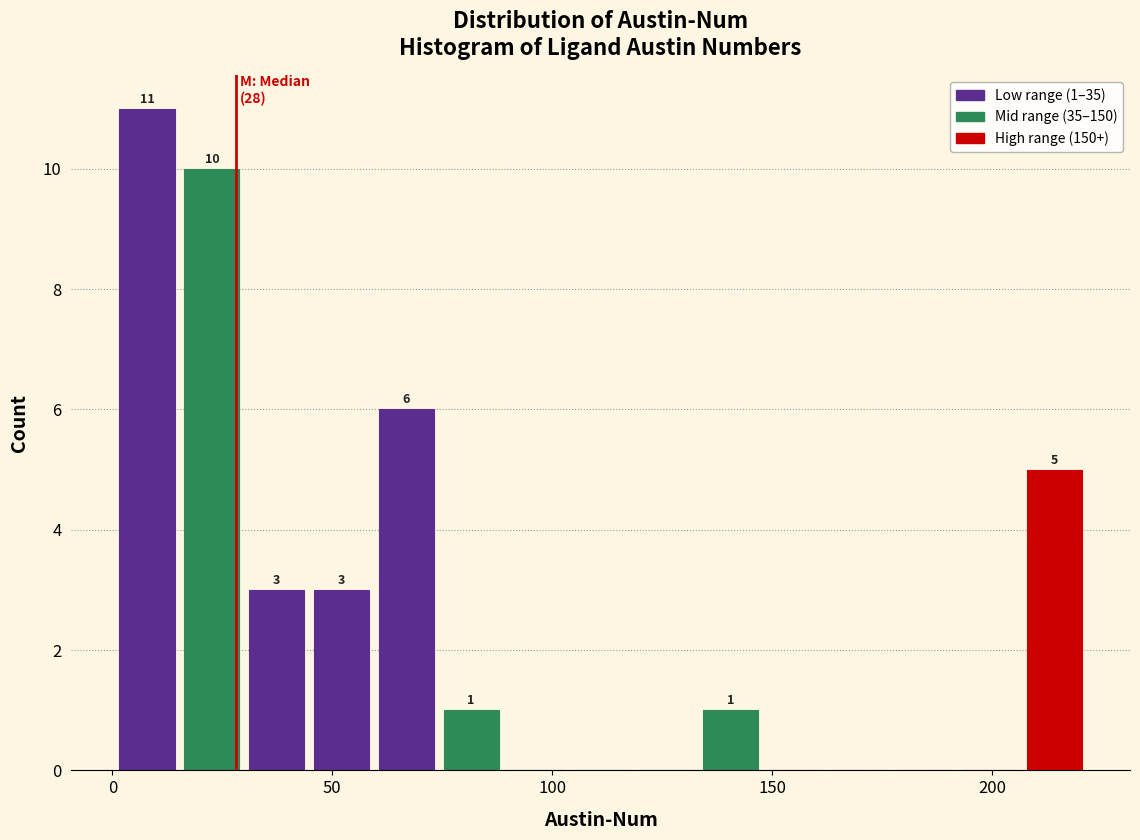

Read against the x-axis, roughly where is the centre of the tallest bar?

10